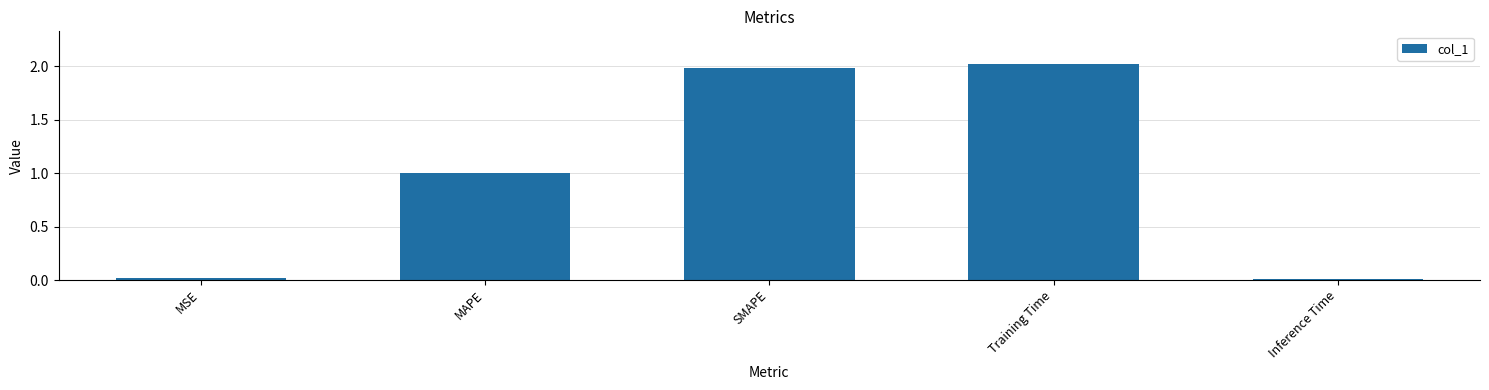

True or false: the data shows 1.0 at MAPE.

True